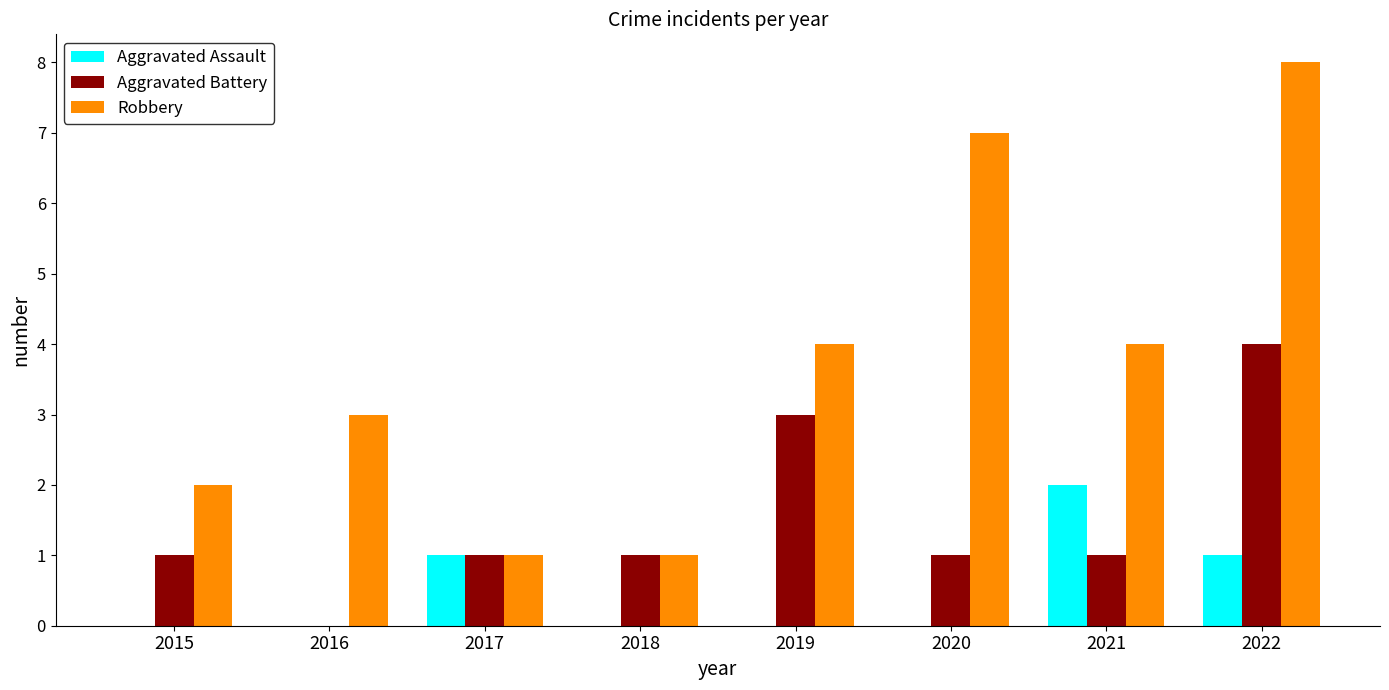

Which series has the largest range (max minus min)?

Robbery